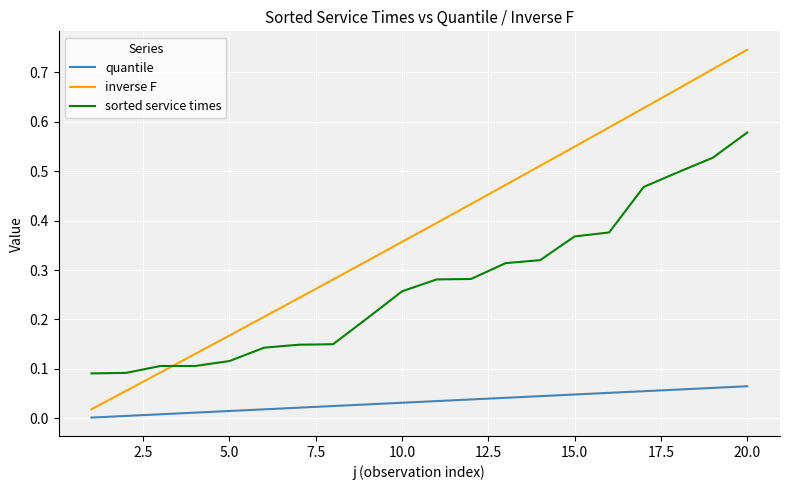

After their last crossing, which series has the higher values: inverse F or sorted service times?

inverse F